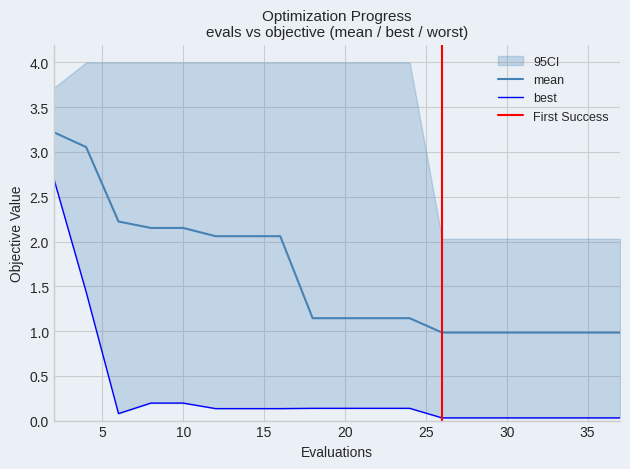

How many lines are shown in the chart?

2